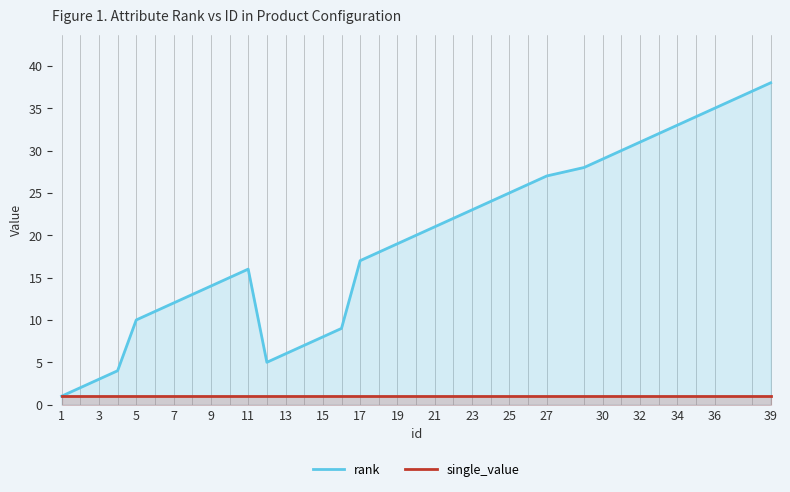

Is it true that rank equals 4 at 13?

False